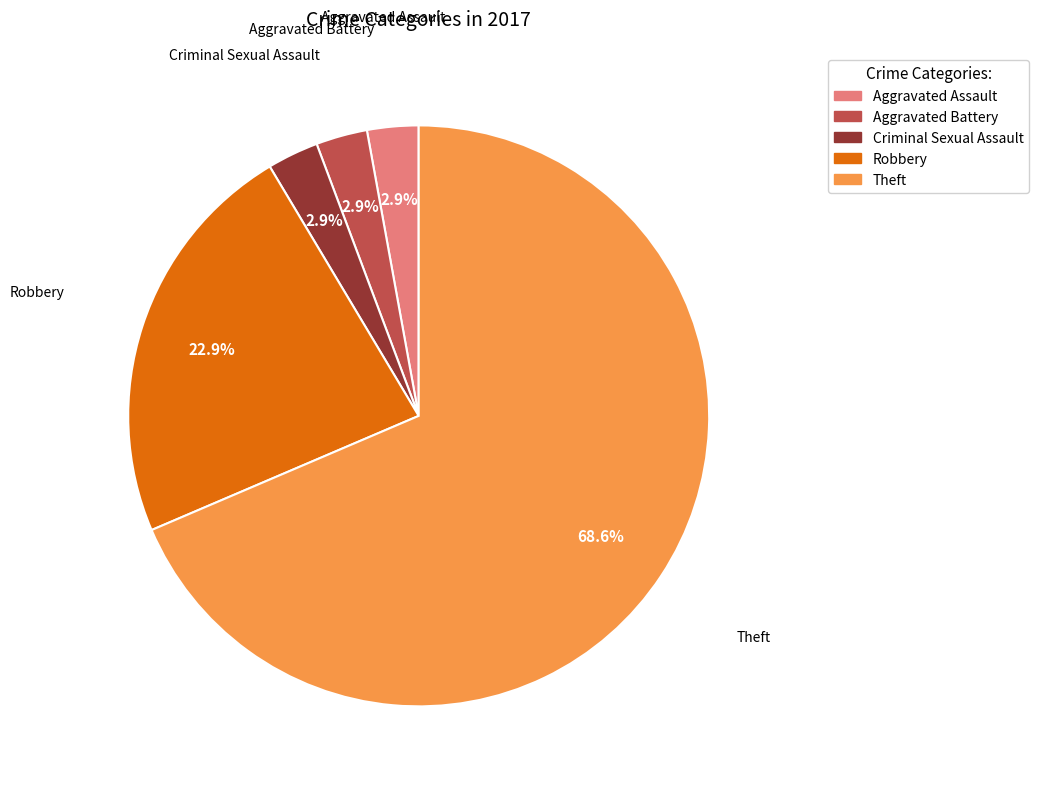

What percentage is the Criminal Sexual Assault slice, to the nearest percent?

3%